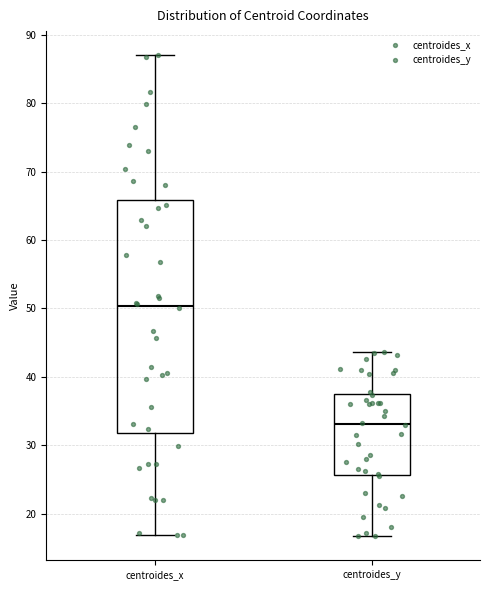

Which box is the tallest, from its lower edge to its upper edge?

centroides_x